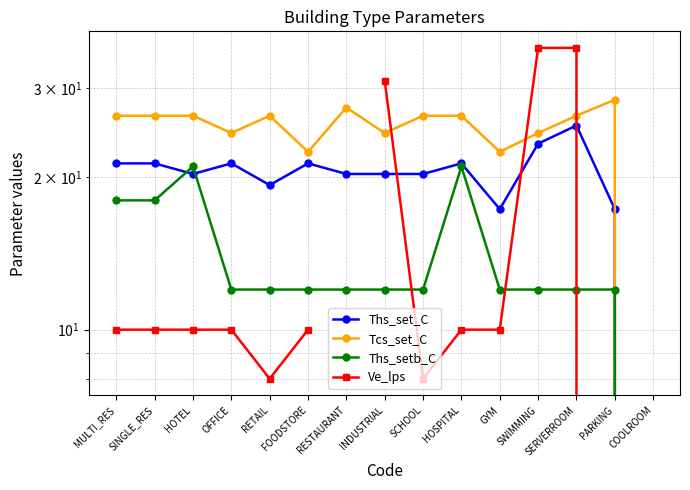

At which label does Ve_lps reach its peak?

SWIMMING